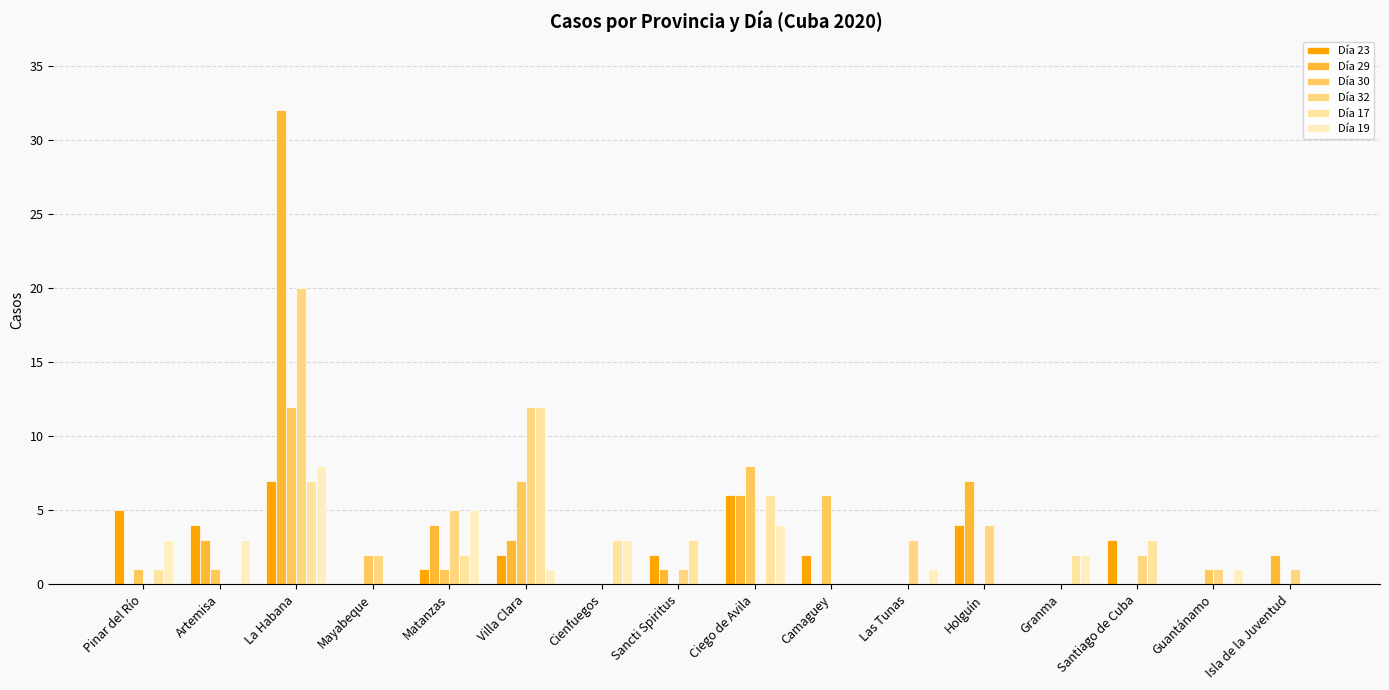

What is the difference between the maximum and minimum values in the Día 32 series?

20